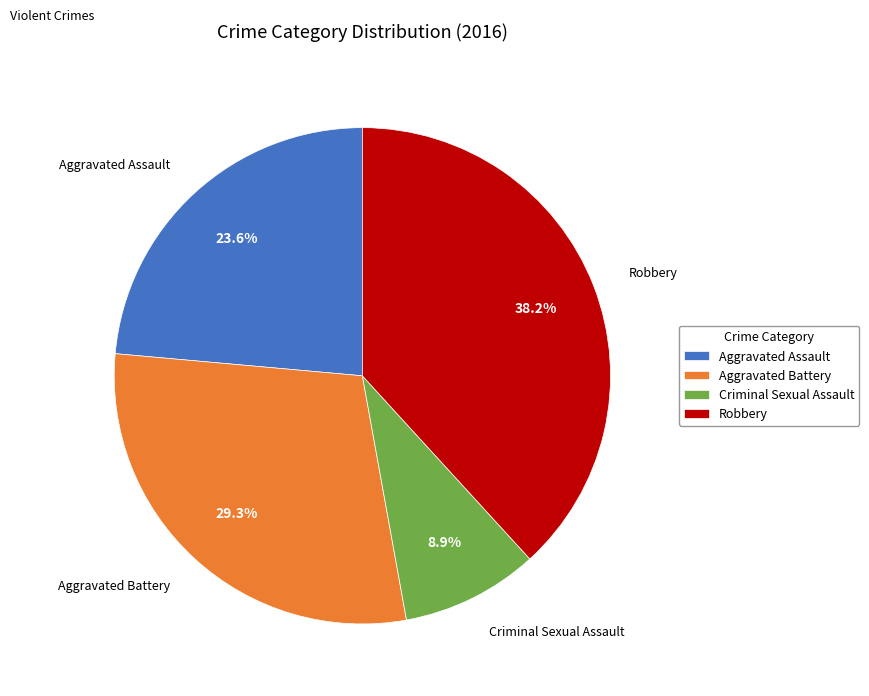

Between Aggravated Assault and Robbery, which is larger?

Robbery